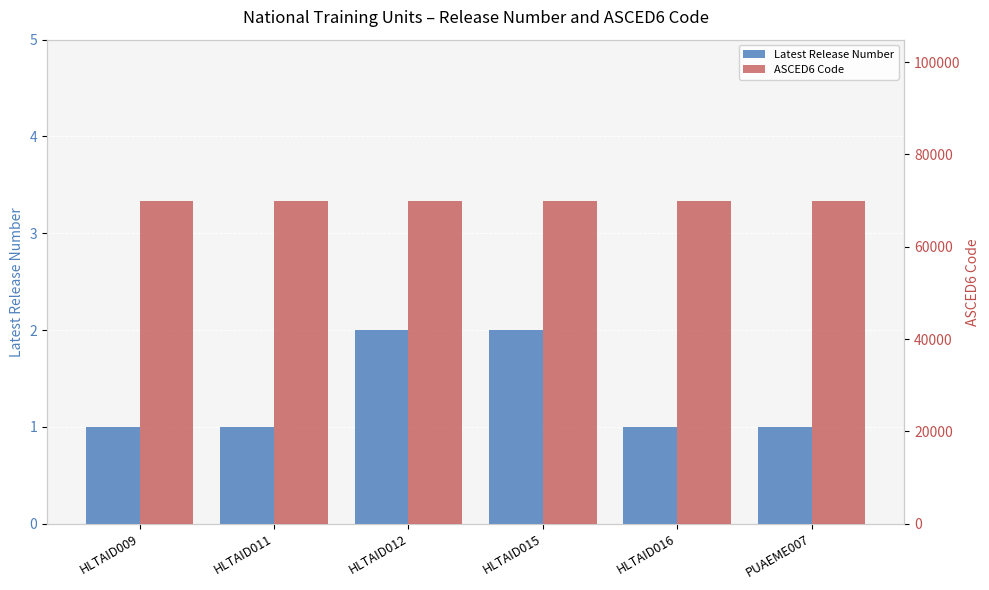

Rank the series by their maximum value, from highest to lowest.

ASCED6 Code, Latest Release Number